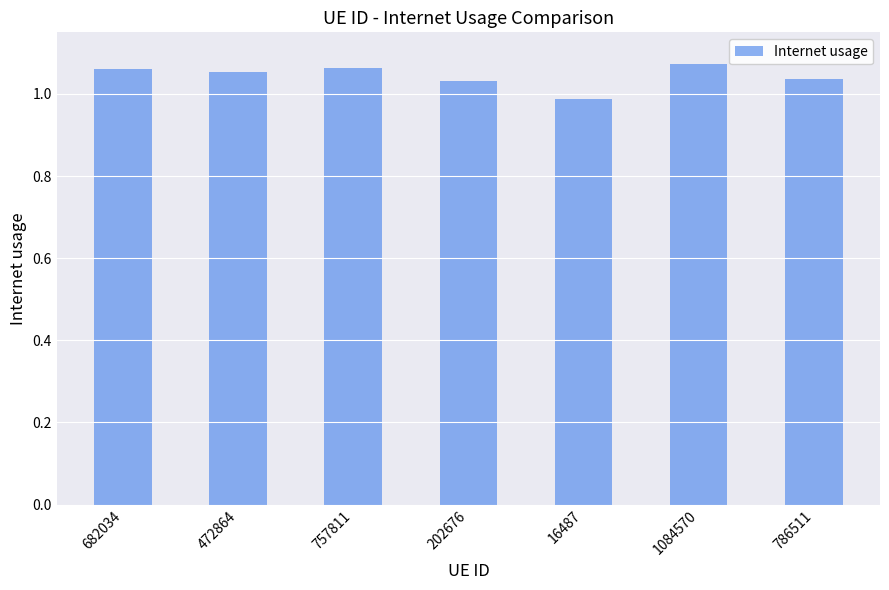

At which category does the chart reach its minimum across all series?

16487